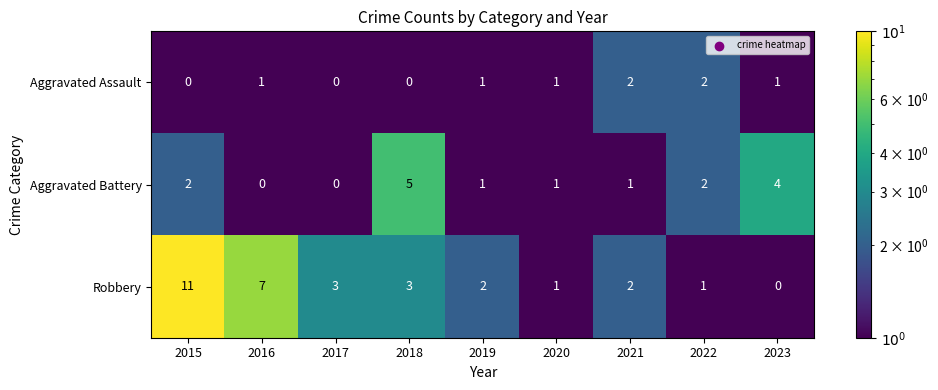

At which label does Aggravated Battery reach its peak?

2018